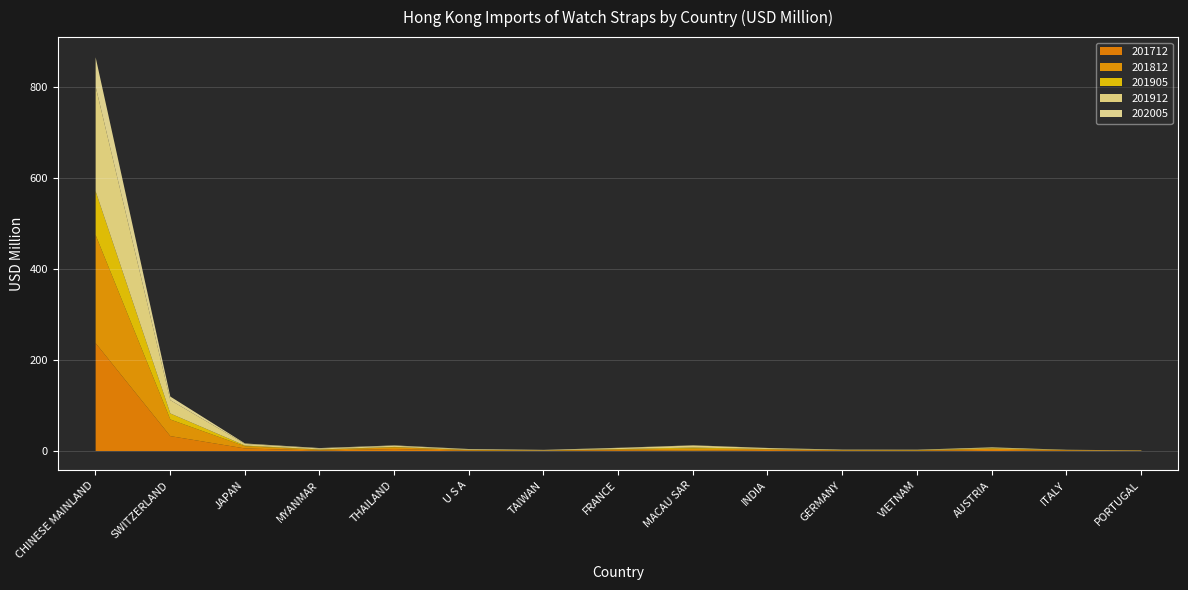

What is the total value across all series at MYANMAR?

6.5